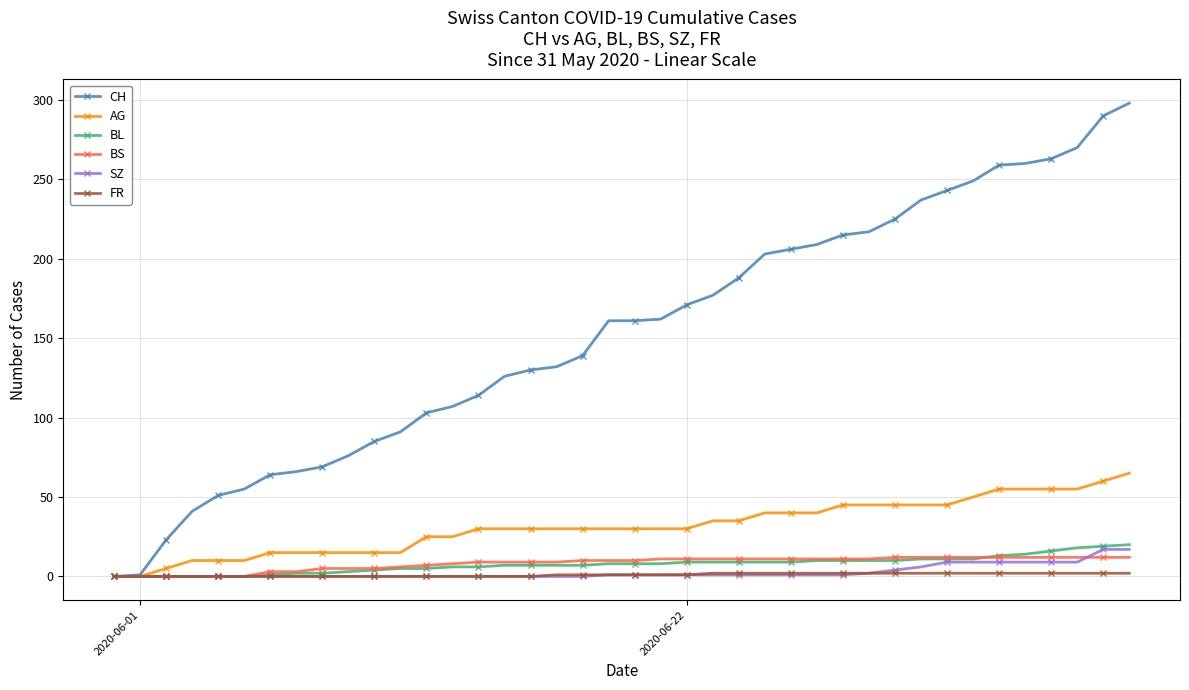

At how many categories does at least one series exceed 98?

28